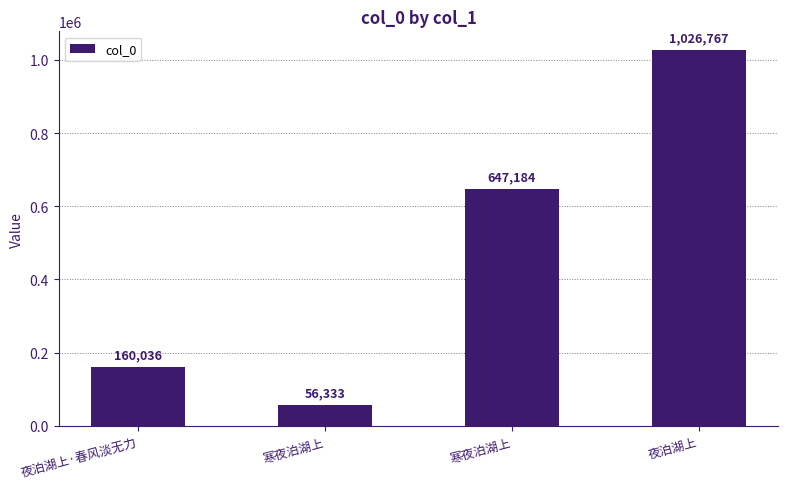

Does the chart contain stacked bars?

No